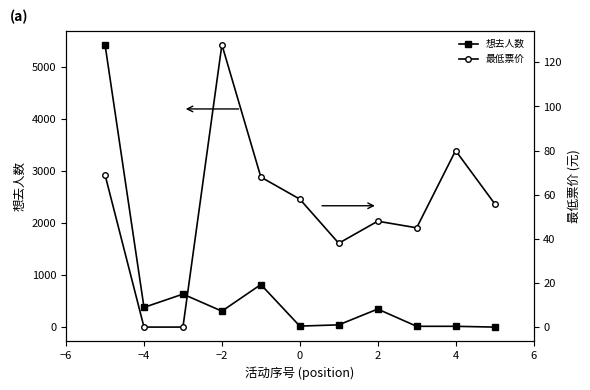

True or false: 最低票价 has more than 0 points higher than both neighbors.

True